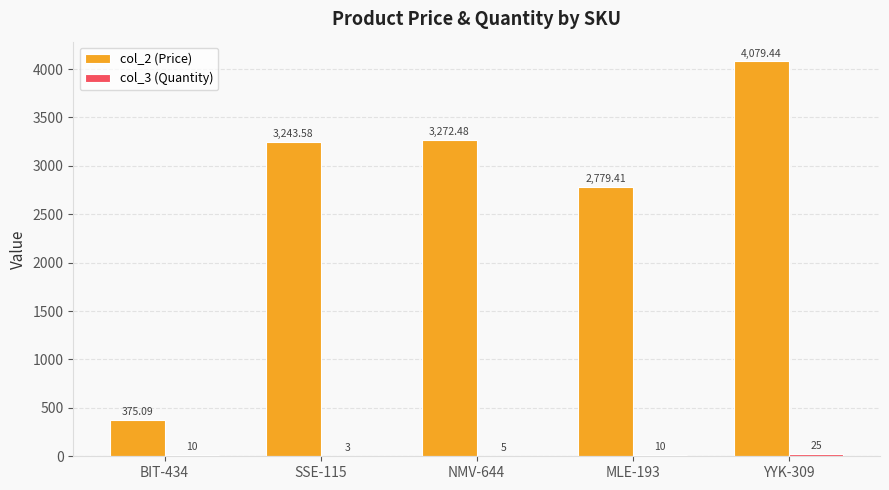

Which series changed the most between SSE-115 and NMV-644?

col_2 (Price)